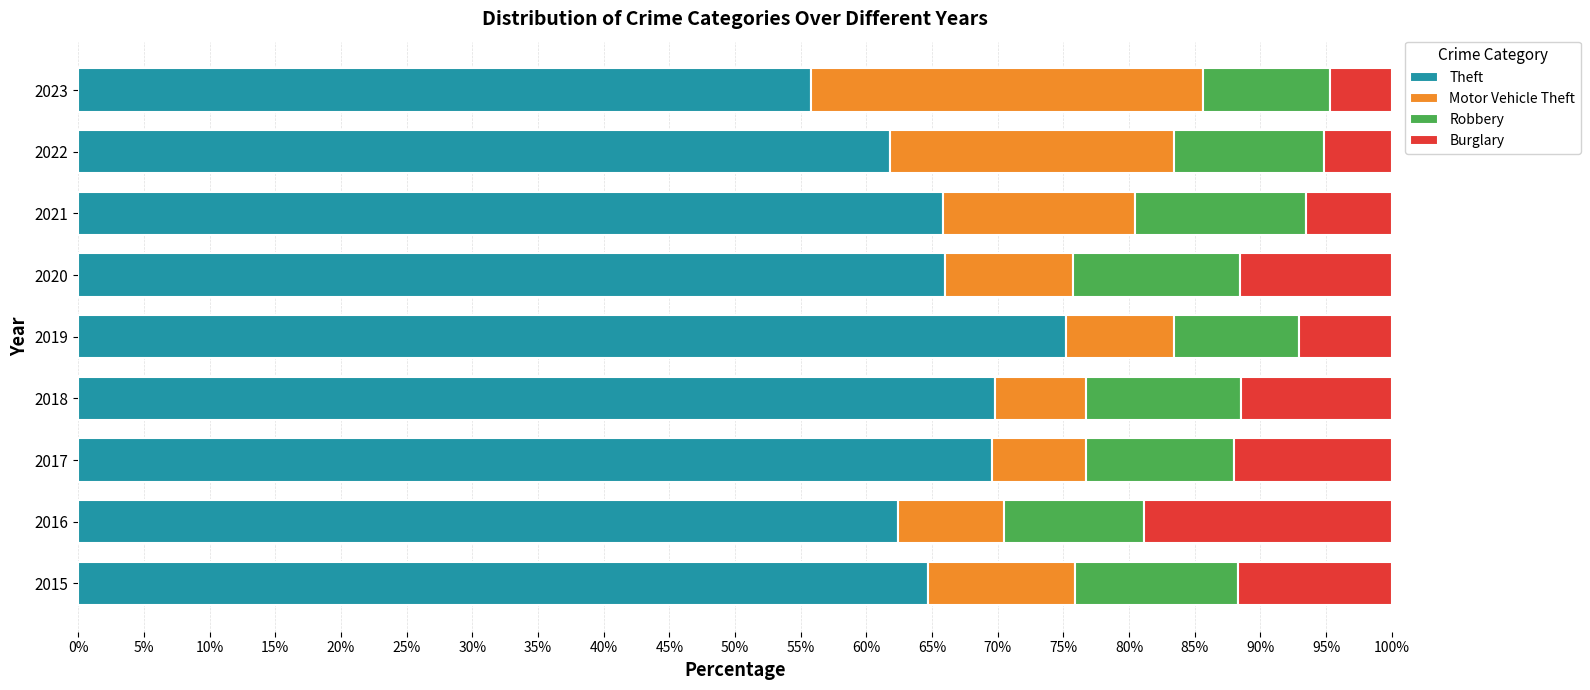

What is the highest value of the Theft series?

75.2